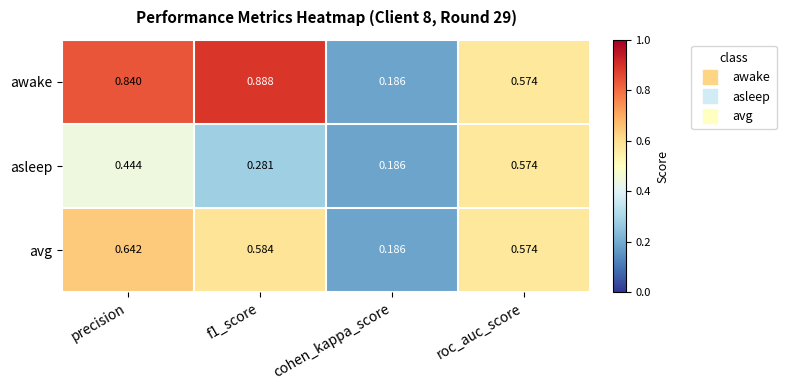

Which label corresponds to the smallest value in the chart?

cohen_kappa_score